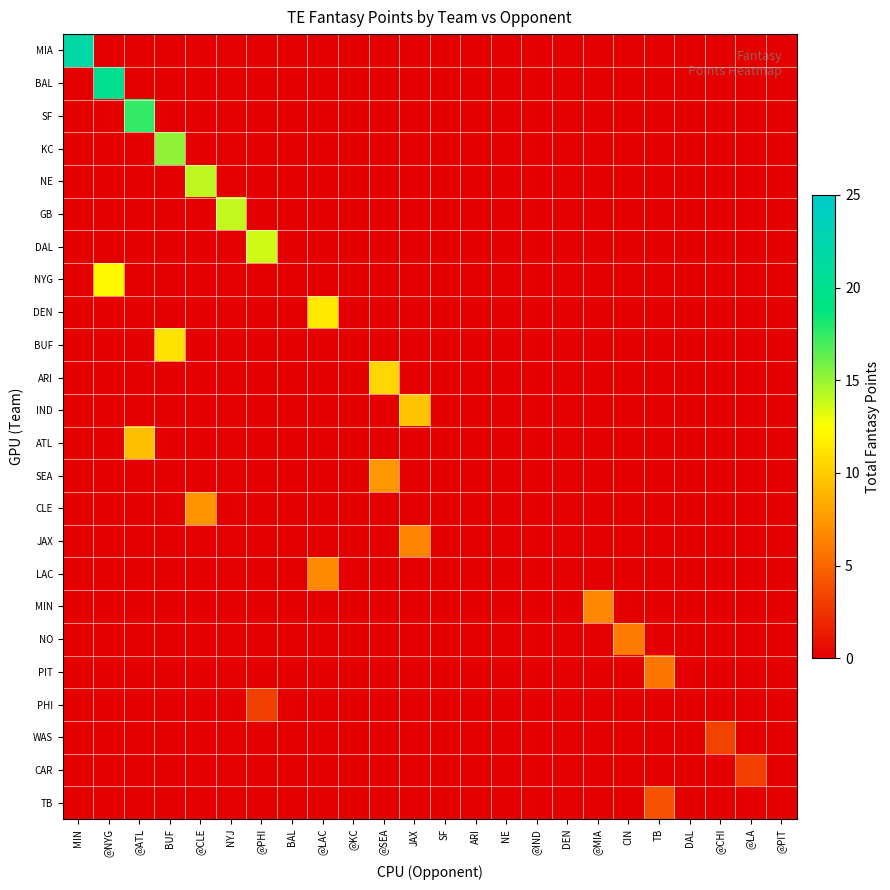

The value of BUF at NYJ is 6.7. True or false?

False